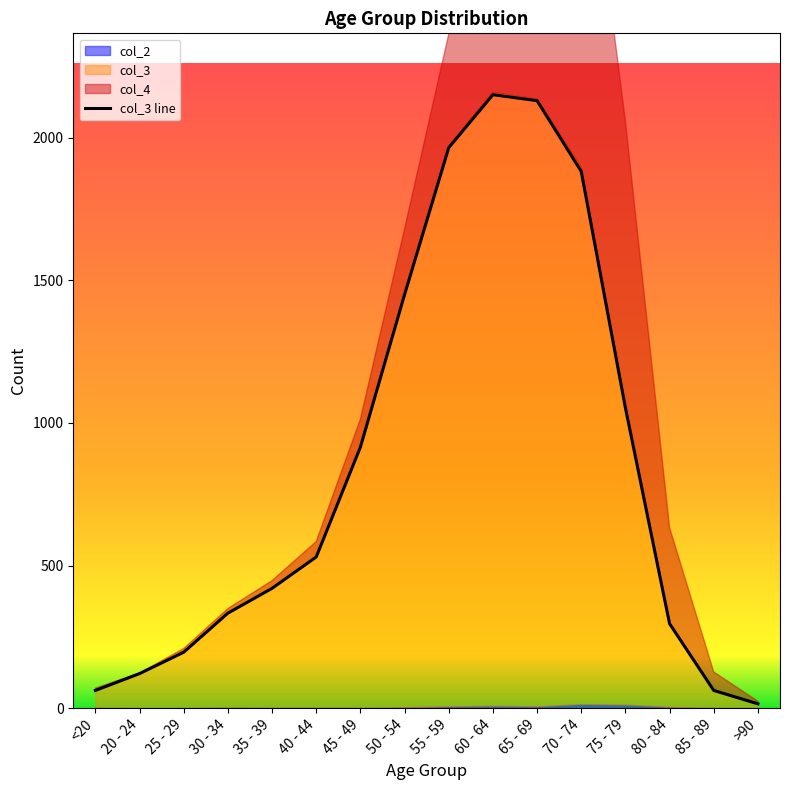

What is the label of the 14th point from the right?

25 - 29